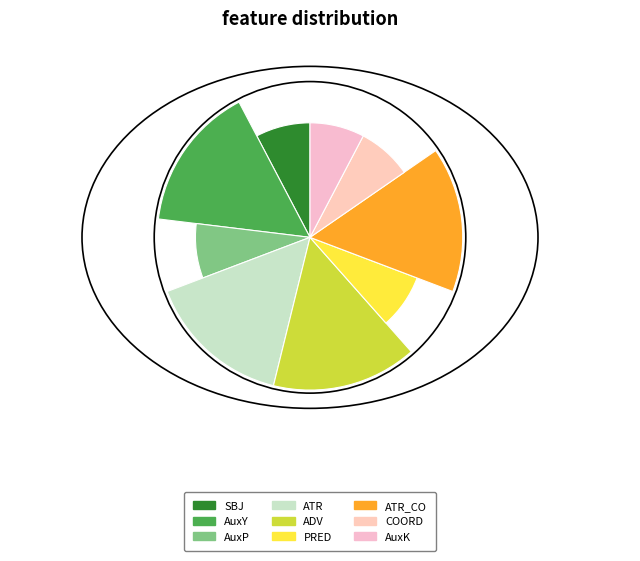

Which category has the smallest portion of the pie?

SBJ